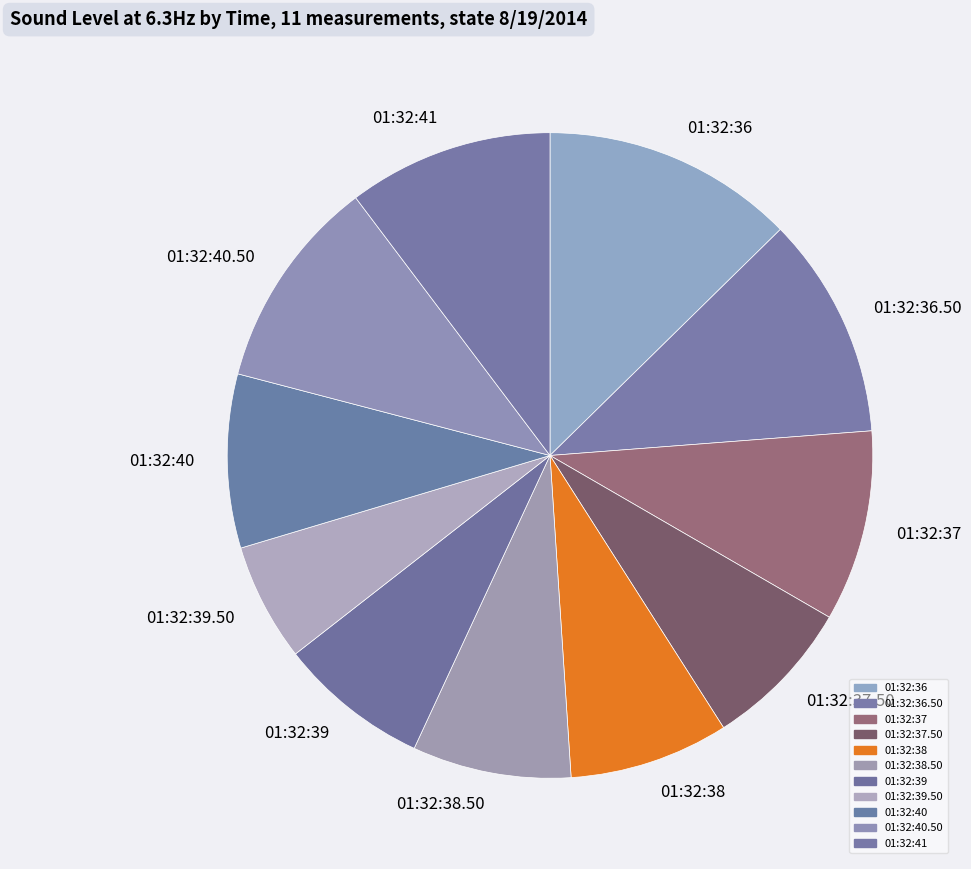

Which slice is the smallest?

01:32:39.50